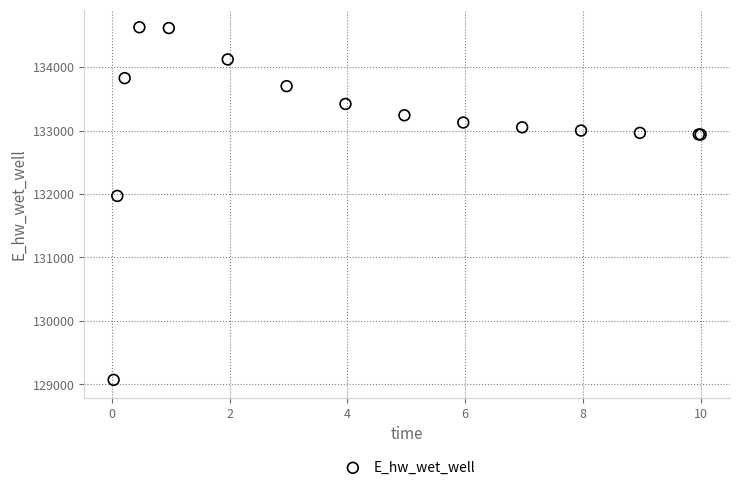

What Y value in the scatter plot is closest to 131849?

131970.1